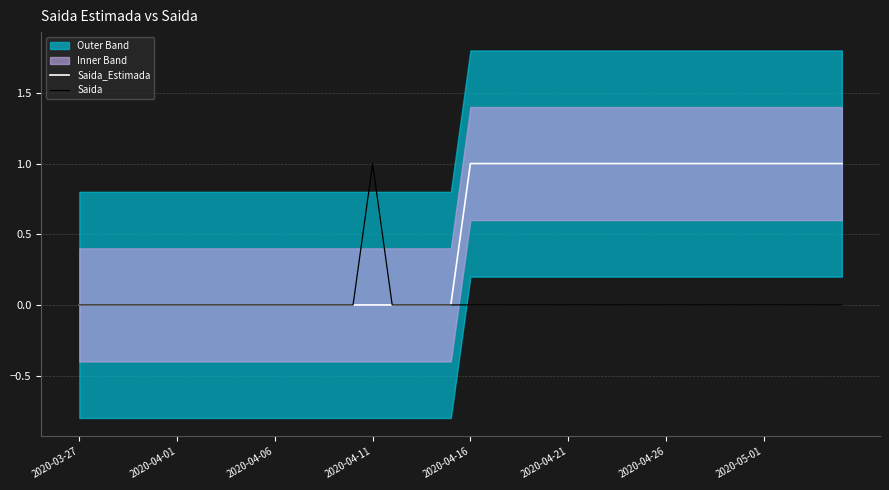

Which category has the highest value in the Saida series?

2020-04-11